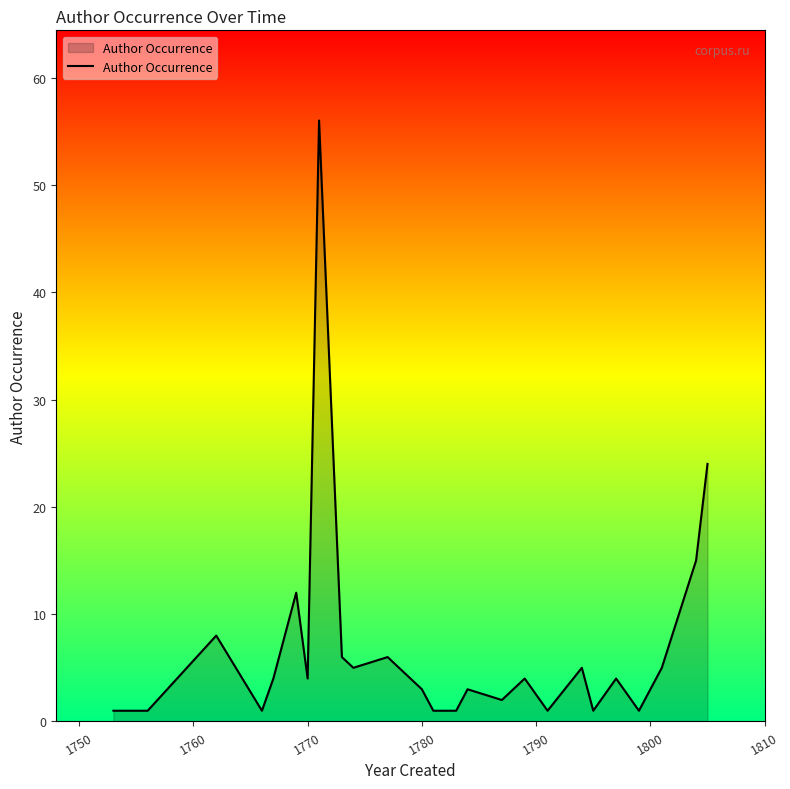

What is the difference between the maximum and minimum values?

55